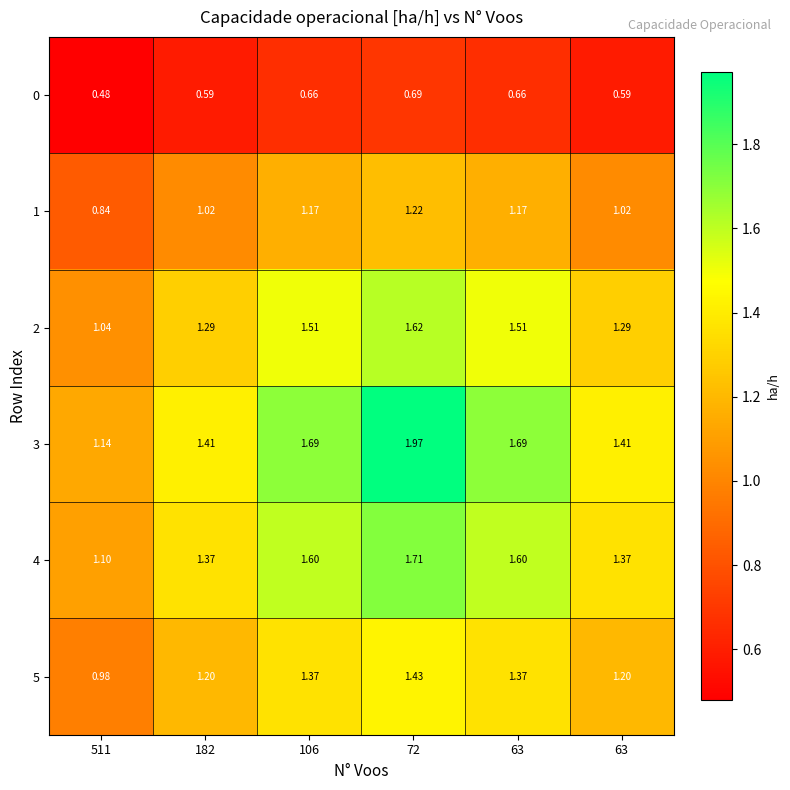

Between 63 and 63, which is larger?

63